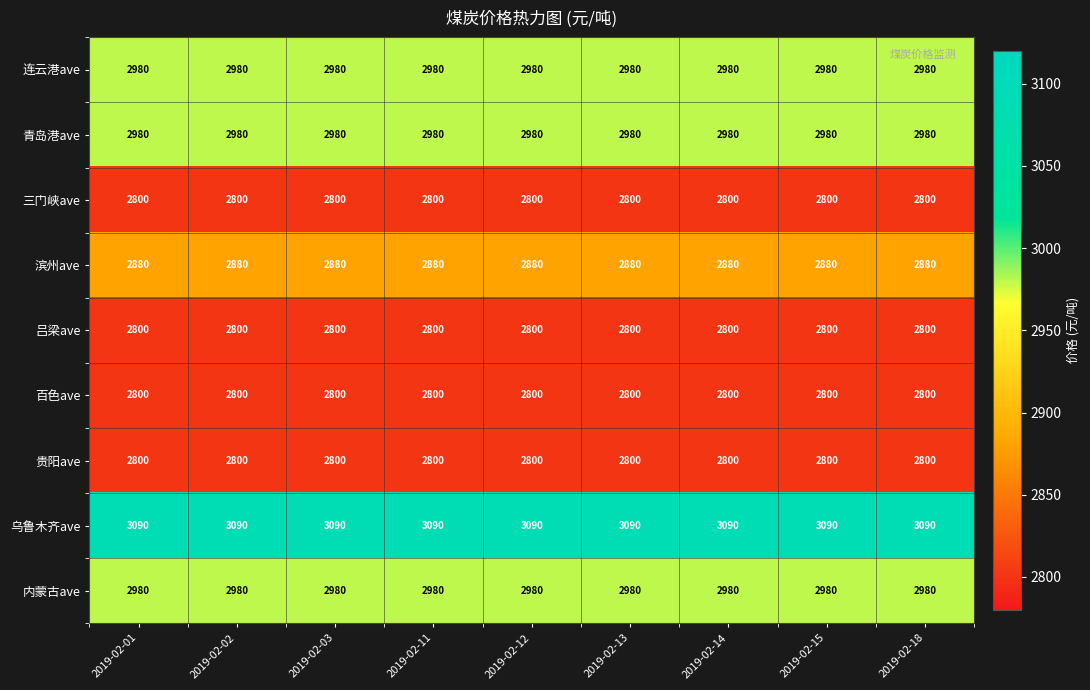

The 青岛港ave series shows 1296 at 2019-02-01. True or false?

False